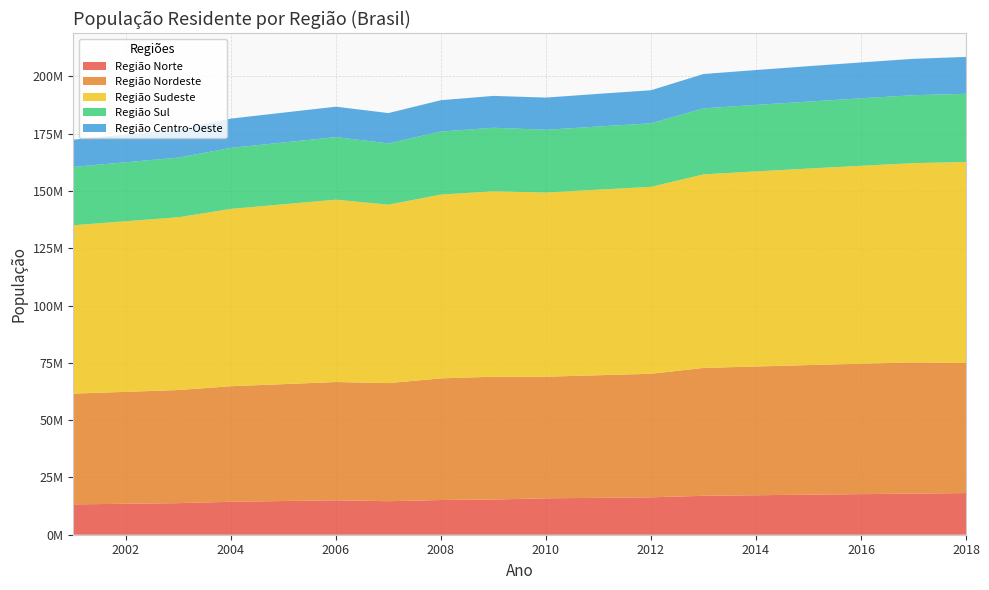

Reading left to right, transcribe all the data shown in this chart.

Região Norte: 2001=13245084	2002=13504599	2003=13784881	2004=14373260	2005=14698878	2006=15022060	2007=14623317	2008=15142684	2009=15359608	2010=15880839	2011=16095187	2012=16318163	2013=16983484	2014=17231027	2015=17472636	2016=17707783	2017=17936201	2018=18182253
Região Nordeste: 2001=48331186	2002=48845112	2003=49352225	2004=50427274	2005=51019091	2006=51609027	2007=51535782	2008=53088499	2009=53591197	2010=53078137	2011=53501859	2012=53907144	2013=55794707	2014=56186190	2015=56560081	2016=56915936	2017=57254159	2018=56760780
Região Sudeste: 2001=73470763	2002=74447456	2003=75391969	2004=77374720	2005=78472017	2006=79561095	2007=77873342	2008=80187717	2009=80915332	2010=80353724	2011=80975616	2012=81565983	2013=84465570	2014=85115623	2015=85745520	2016=86356952	2017=86949714	2018=87711946
Região Sul: 2001=25453264	2002=25734253	2003=26025091	2004=26635629	2005=26973511	2006=27308863	2007=26733877	2008=27497970	2009=27719118	2010=27384815	2011=27562433	2012=27731644	2013=28795762	2014=29016114	2015=29230180	2016=29439773	2017=29644948	2018=29754036
Região Centro-Oeste: 2001=11885529	2002=12101540	2003=12317271	2004=12770141	2005=13020767	2006=13269517	2007=13223393	2008=13695944	2009=13895375	2010=14050340	2011=14244192	2012=14423952	2013=14993191	2014=15219608	2015=15442232	2016=15660988	2017=15875907	2018=16085885